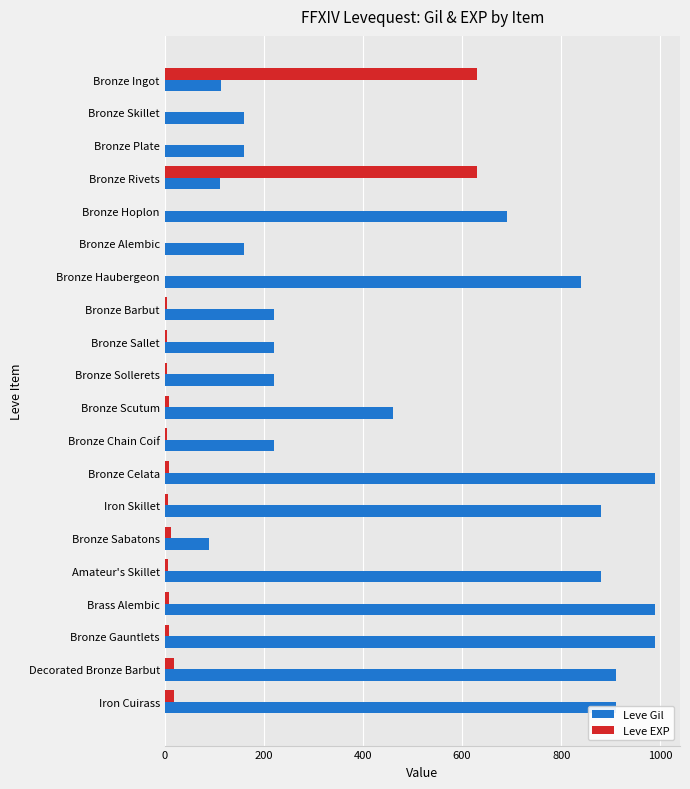

What is the greatest value displayed?

990